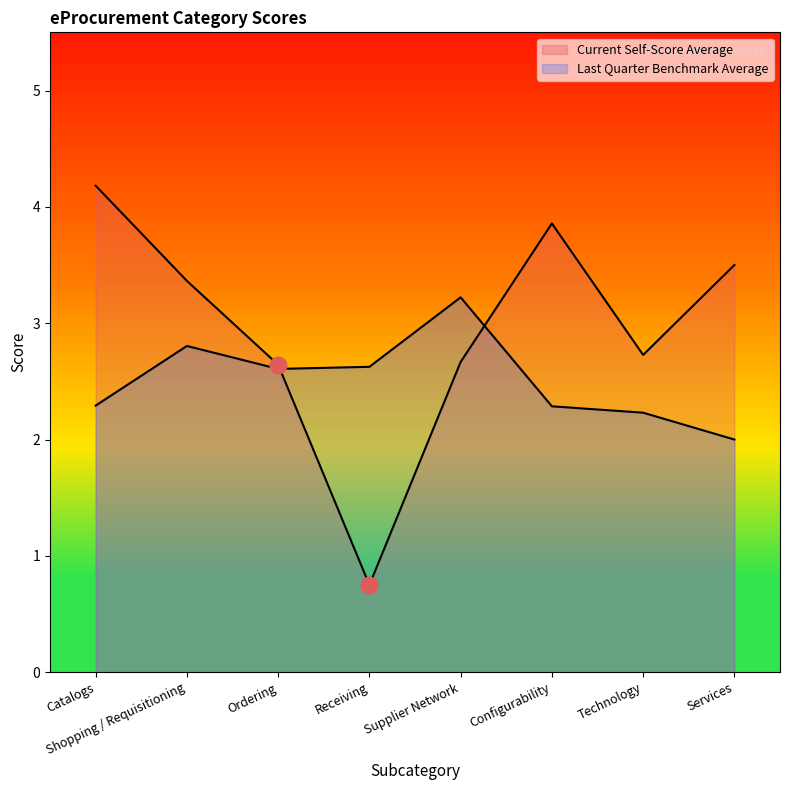

What is the difference between the Last Quarter Benchmark Average values at Catalogs and Technology?

0.1